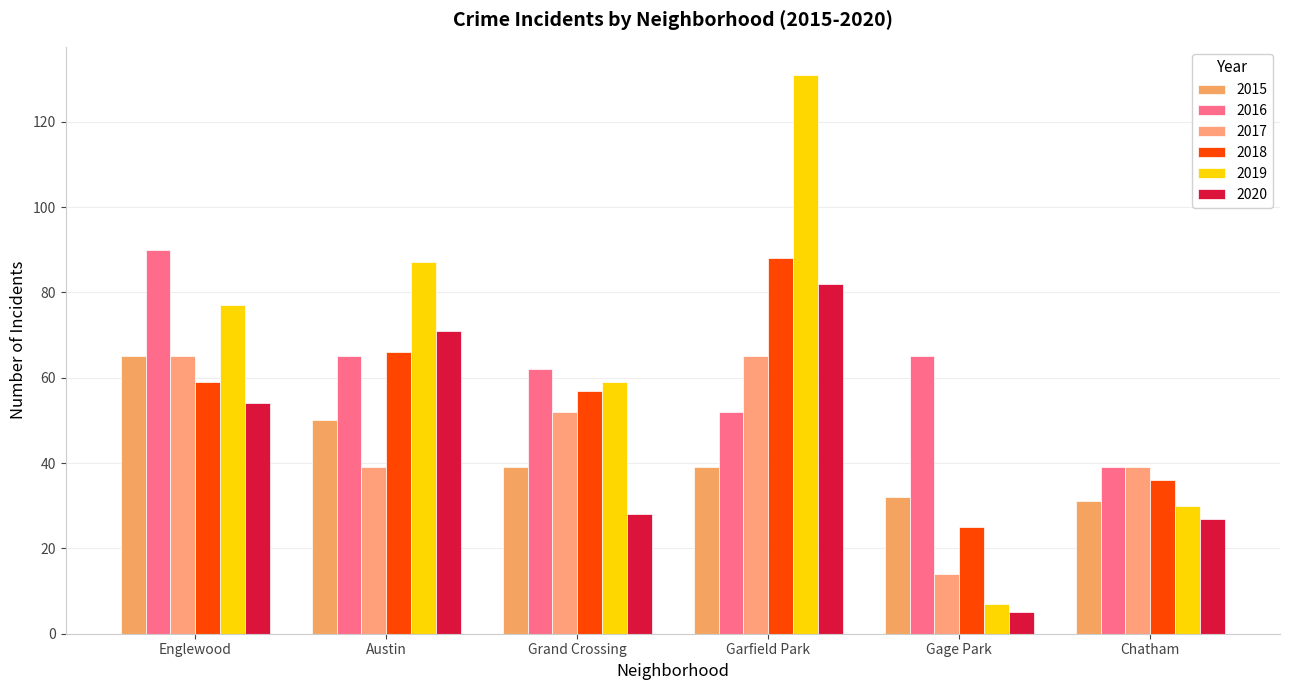

At which label is 2015 closest to 48?

Austin